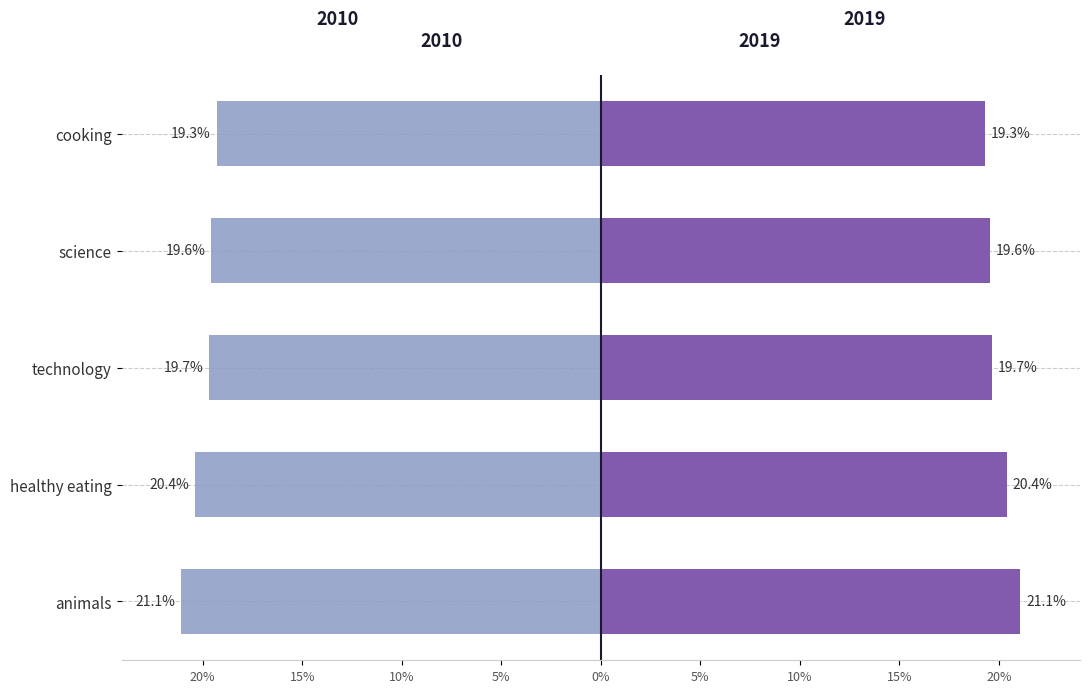

True or false: Score (left) has a value of -36.7 at animals.

False